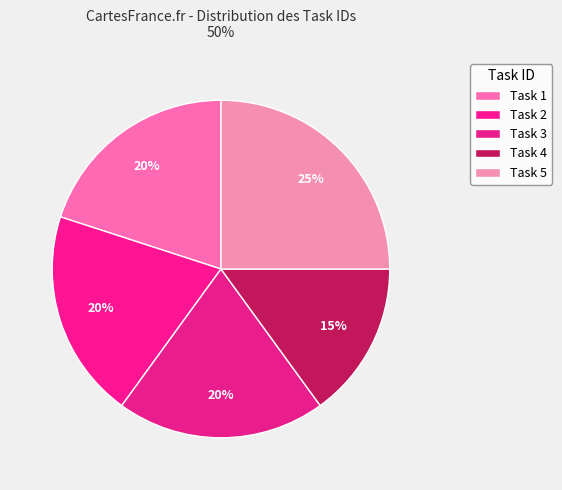

Between Task 3 and Task 4, which is larger?

Task 3